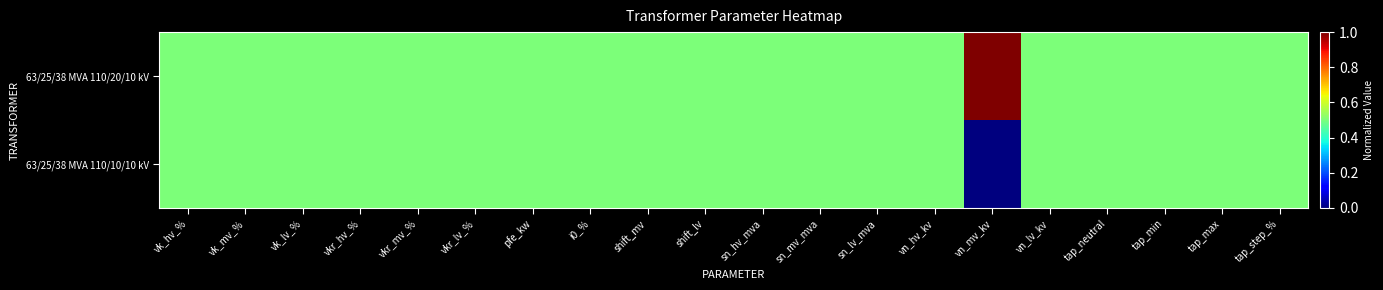

At which category is the sum across all series the highest?

vk_hv_%